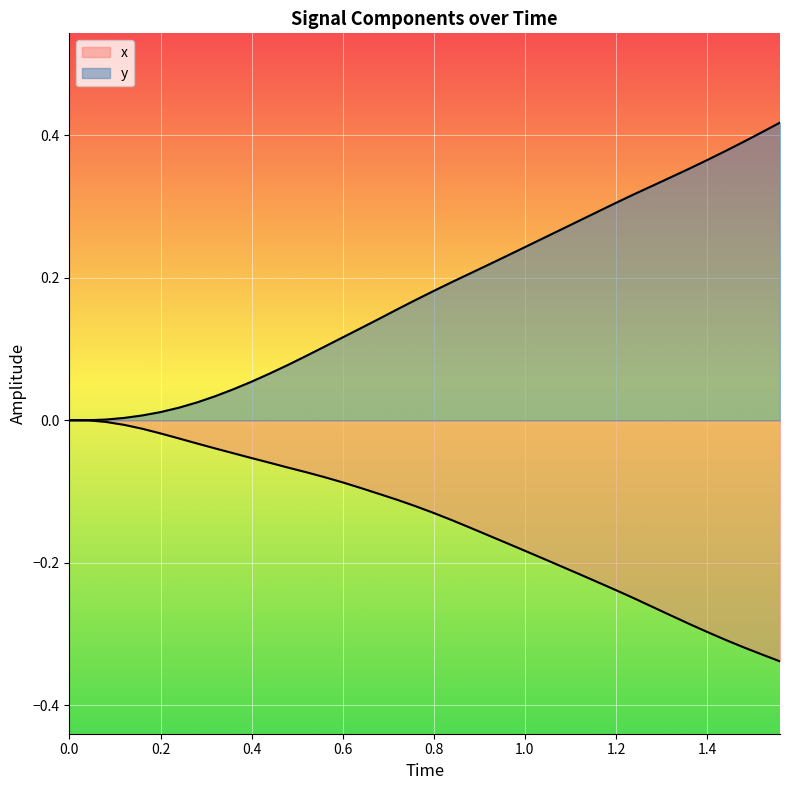

Does the chart display data point markers on the line(s)?

No